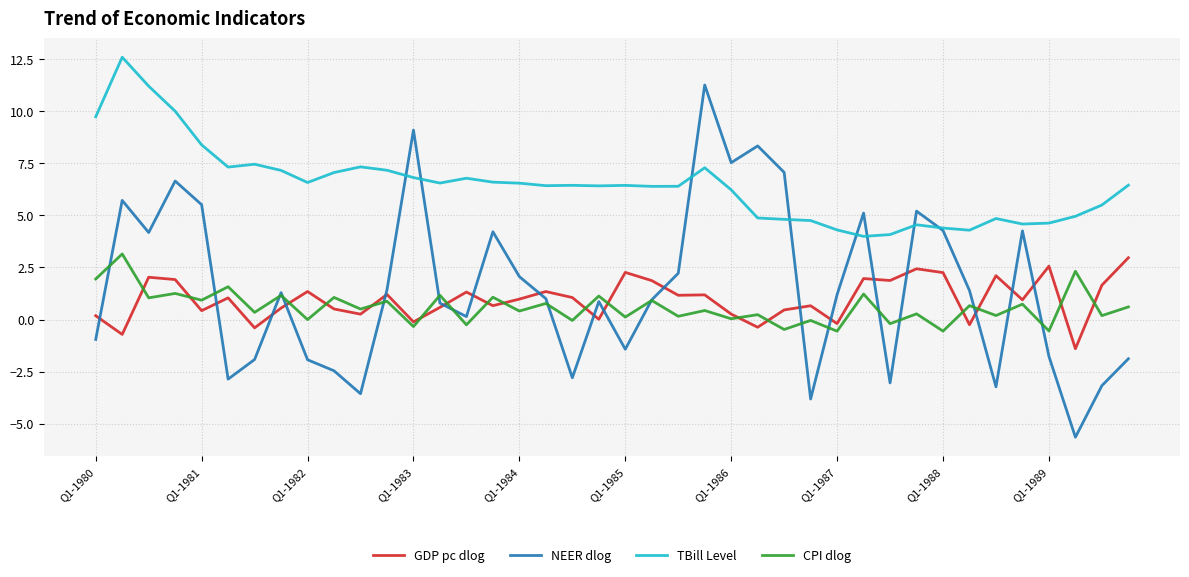

Which series has the largest total across all categories?

TBill Level